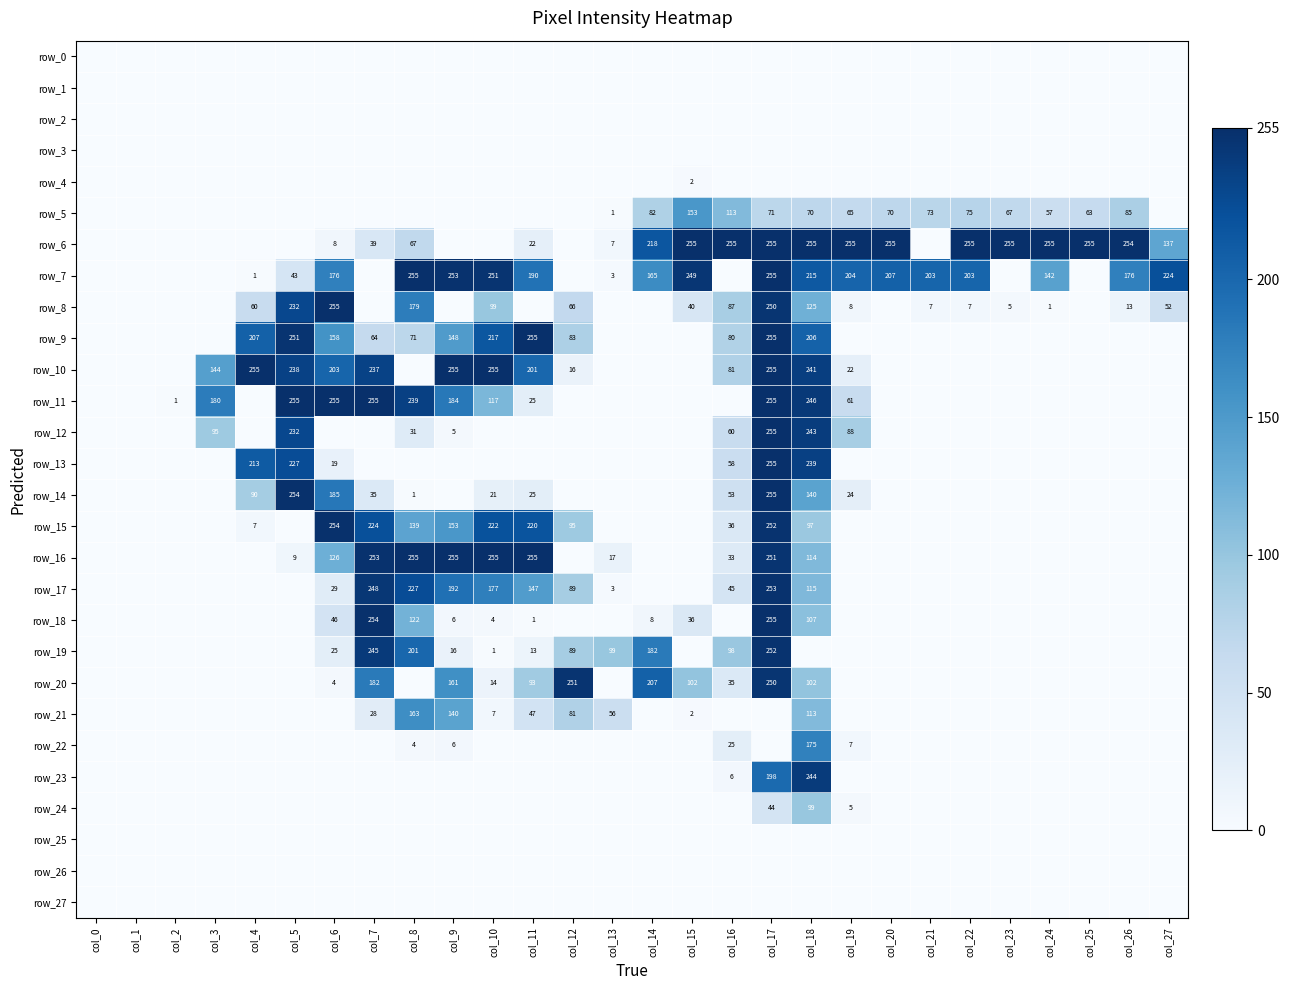

Which category has the highest value in the row_5 series?

col_15